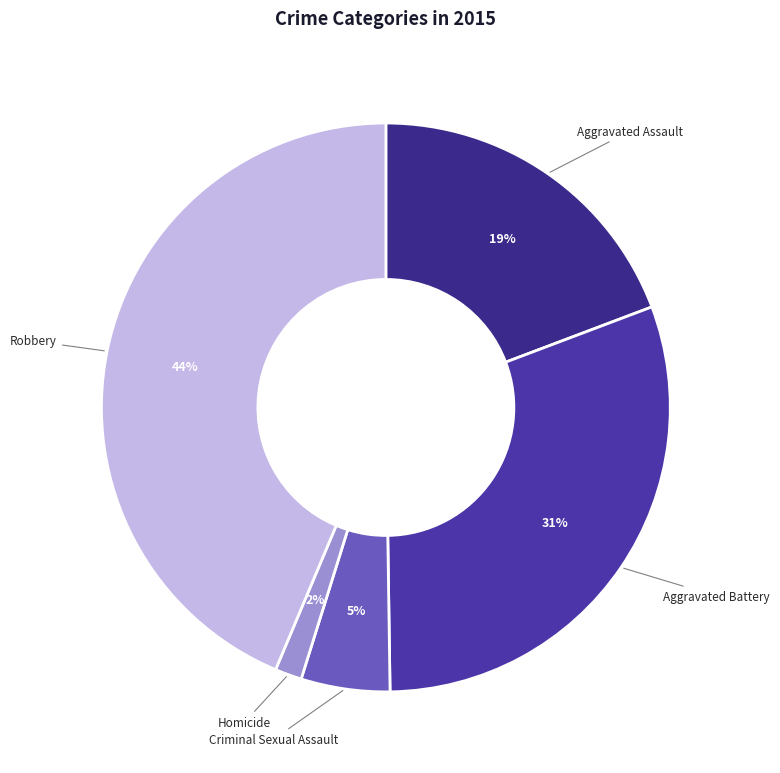

To the nearest percent, what percentage of the pie is Aggravated Assault?

19%